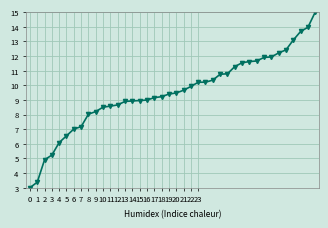

What is the value of the 3rd point from the left?

4.9